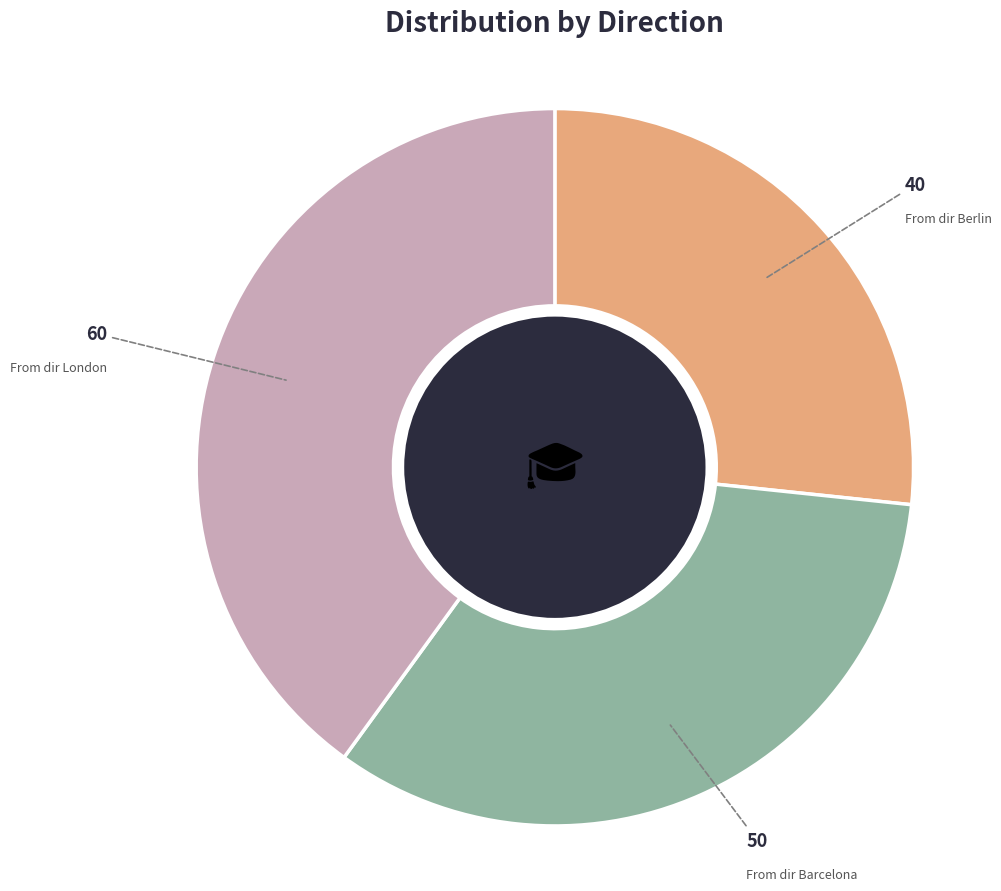

Rank the categories by value from highest to lowest.

From dir London, From dir Barcelona, From dir Berlin